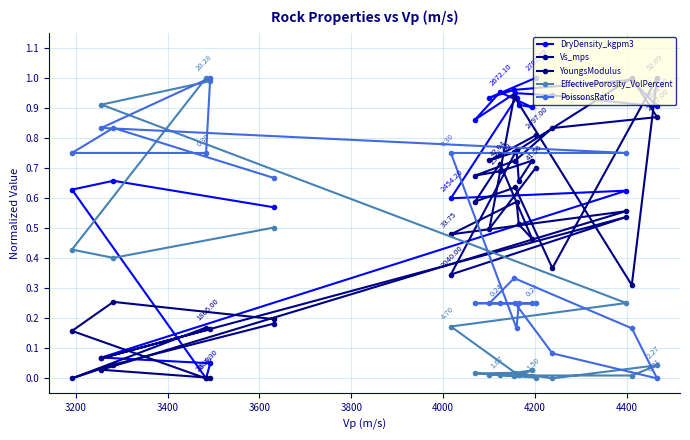

How many distinct data groups are displayed?

5